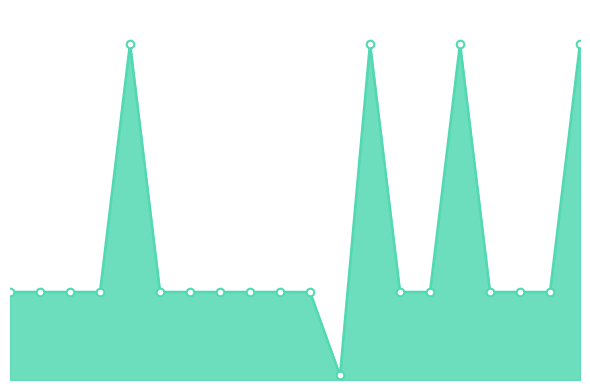

Is this an area chart (filled region under the line)?

Yes